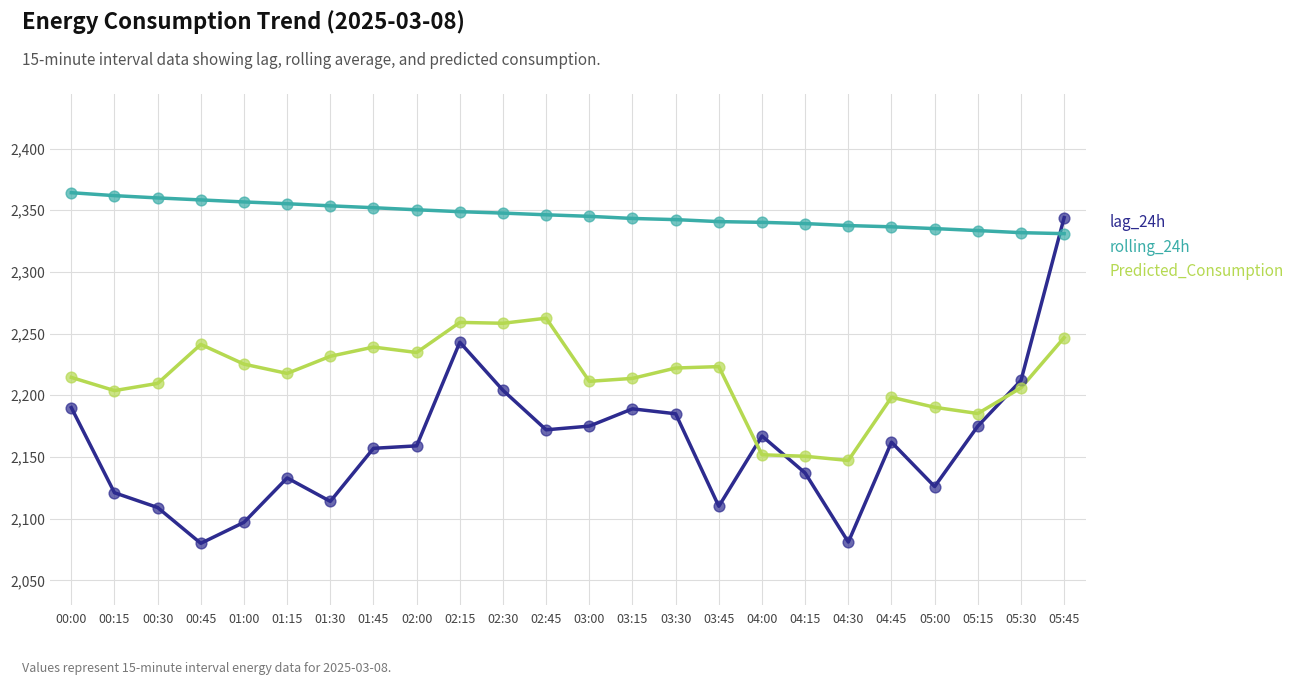

What is the spread (max minus min) of values at 03:45?

230.8